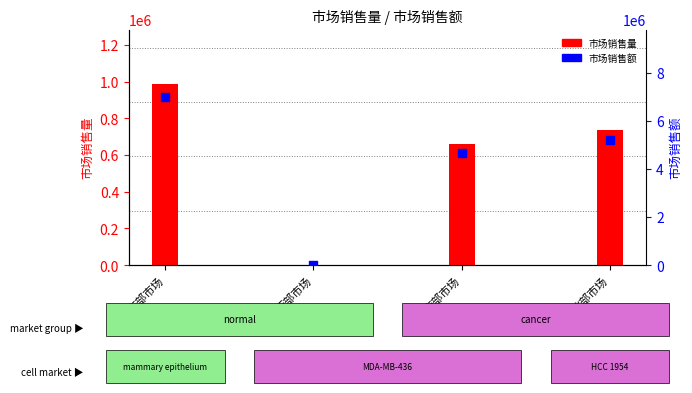

At which category is the sum across all series the highest?

东部市场